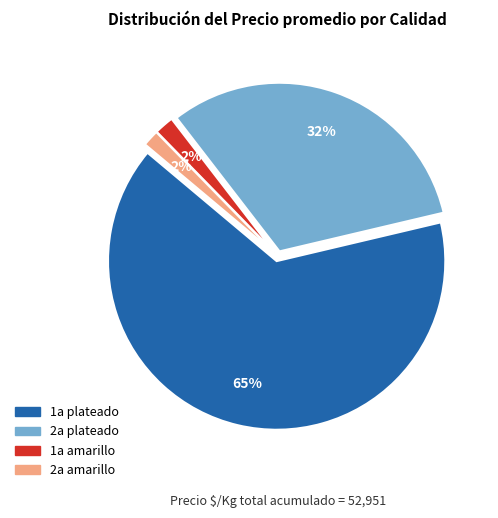

To the nearest percent, what portion does 2a plateado represent?

32%